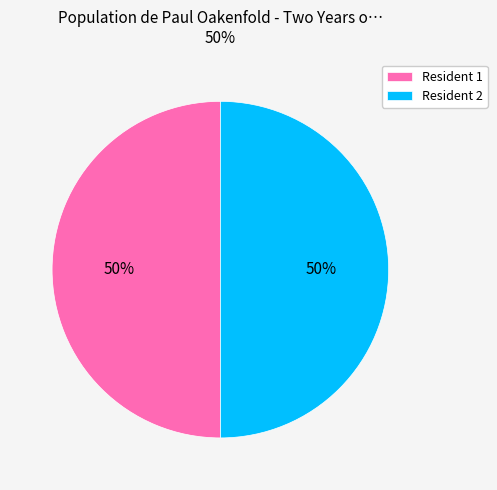

True or false: Resident 1 accounts for 50% of the total.

True